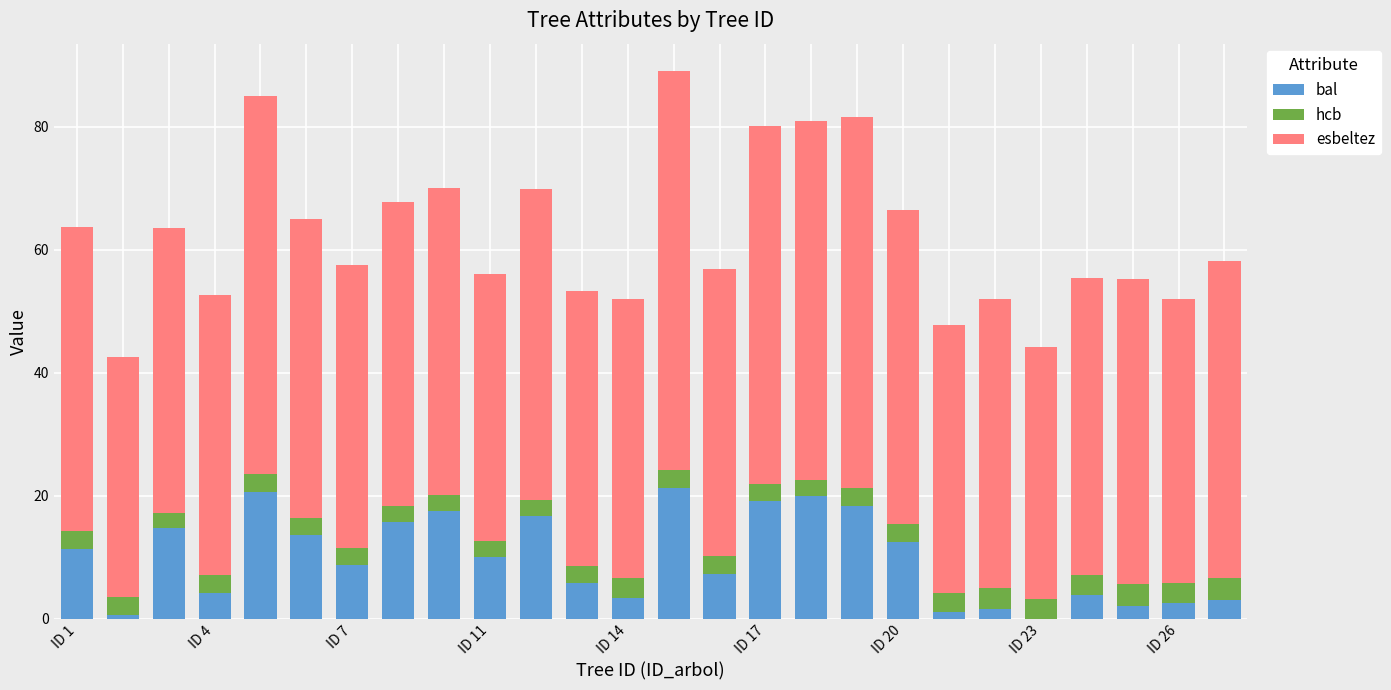

What is the sum of all bal values?

255.7